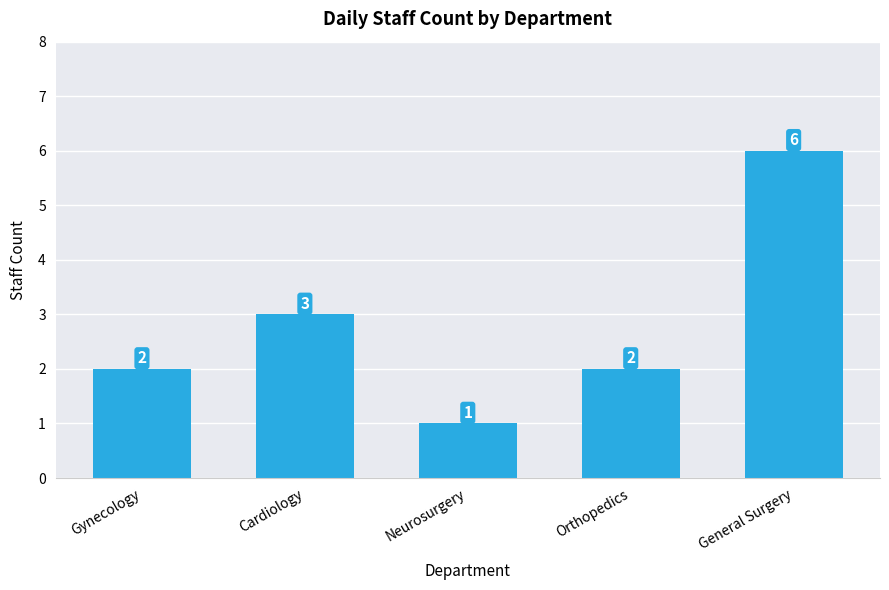

Is it true that the value at Gynecology is 2?

True